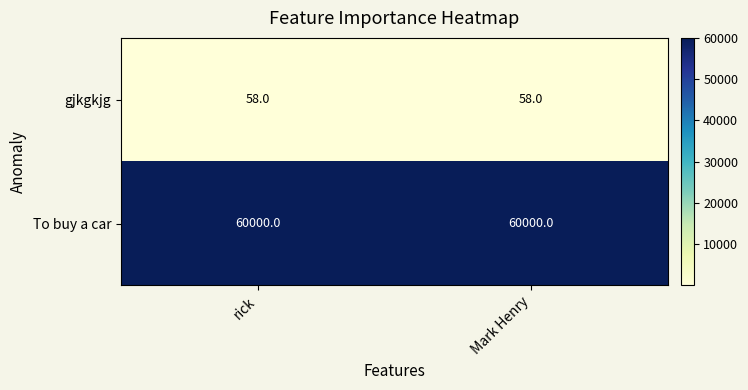

Rank the series by their maximum value, from lowest to highest.

gjkgkjg, To buy a car